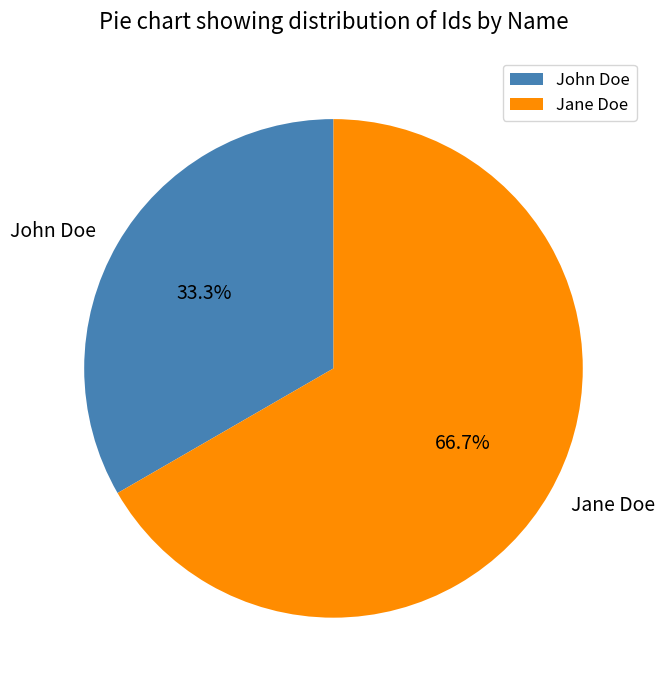

Which slice is the smallest?

John Doe